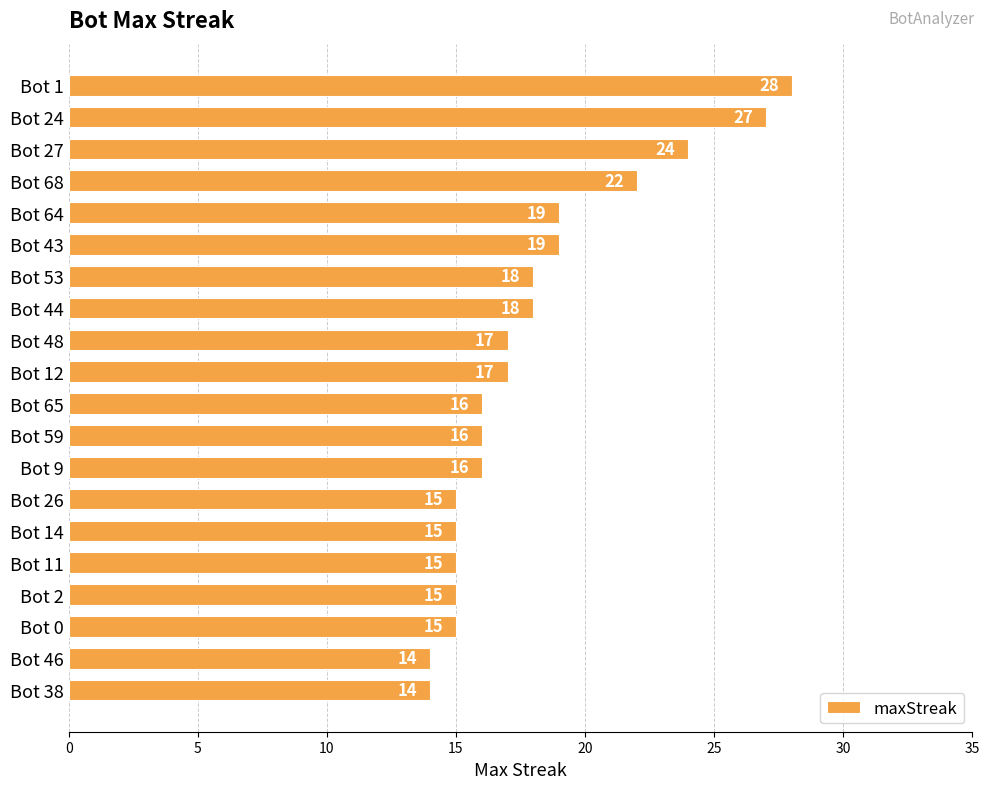

What value does the data have at Bot 1?

28